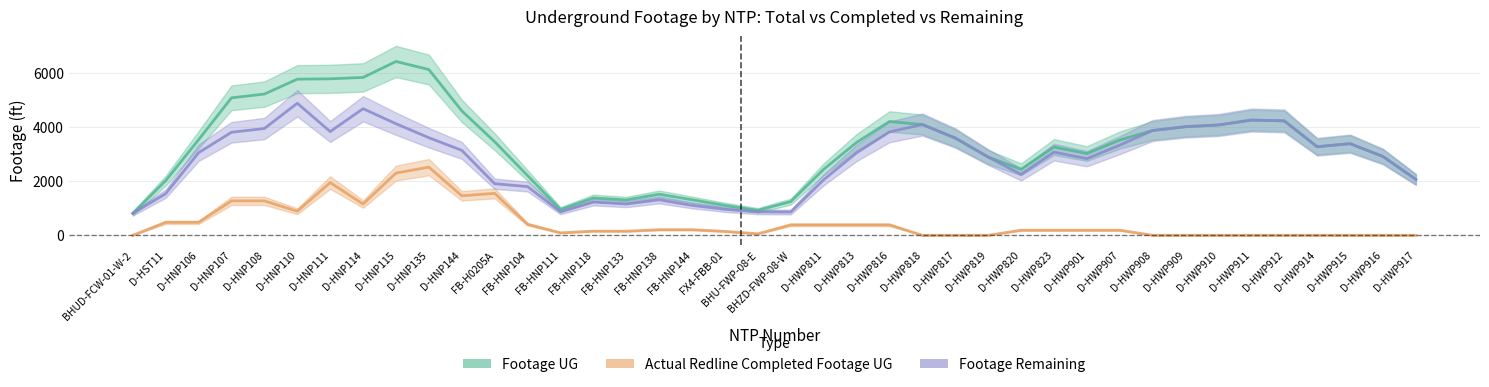

True or false: Actual Redline Completed Footage UG and Footage Remaining cross at least once.

False